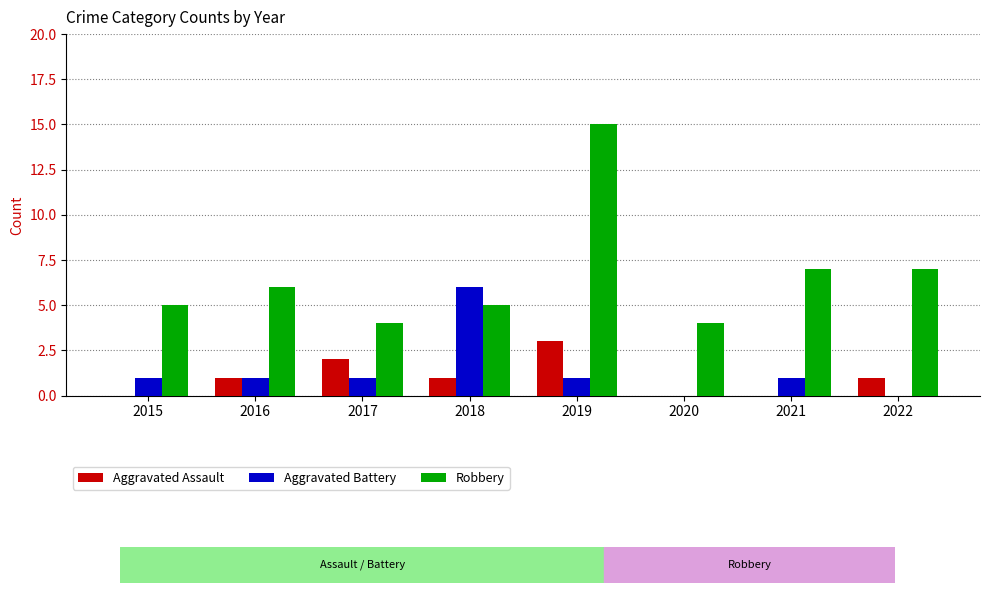

What is the sum of all Aggravated Battery values?

11